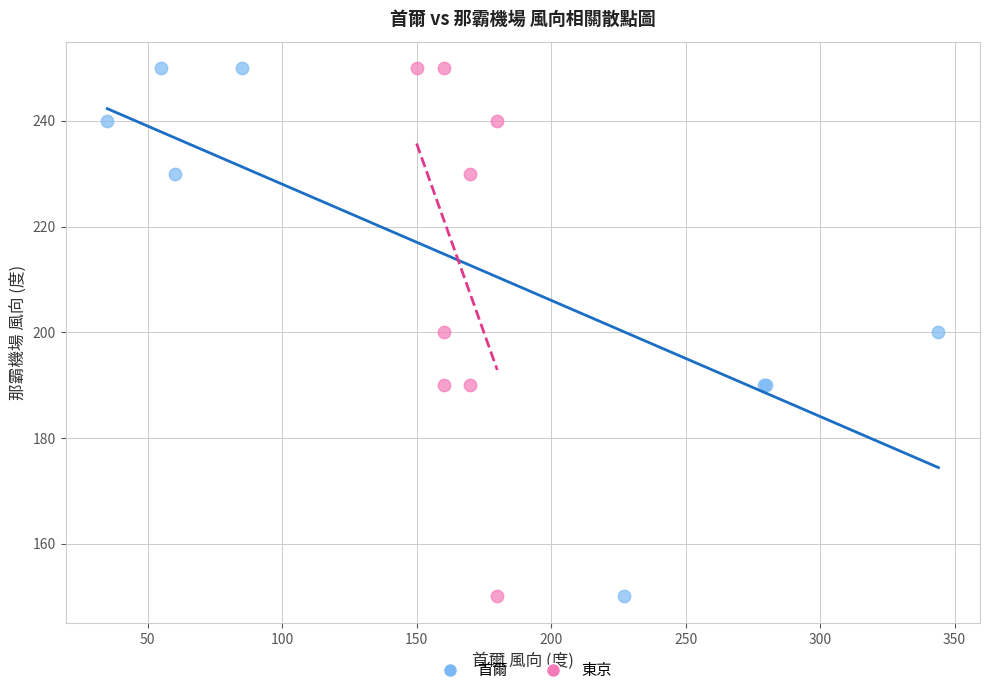

What are all the series names shown in the legend?

首爾, 東京